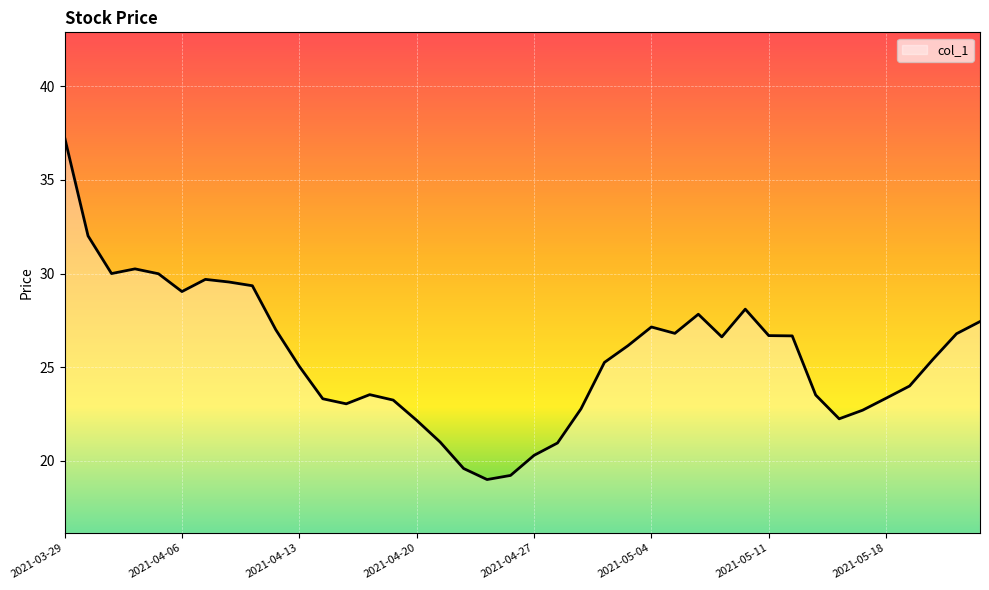

What is the difference between the maximum and minimum values?

18.3